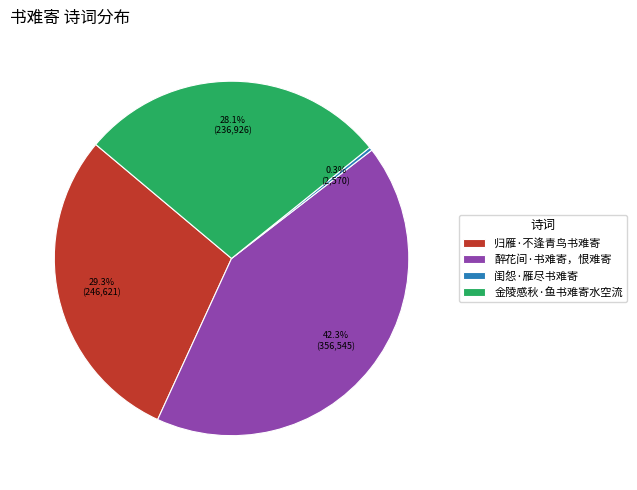

How much of the chart is everything except 醉花间·书难寄，恨难寄?

57.7%